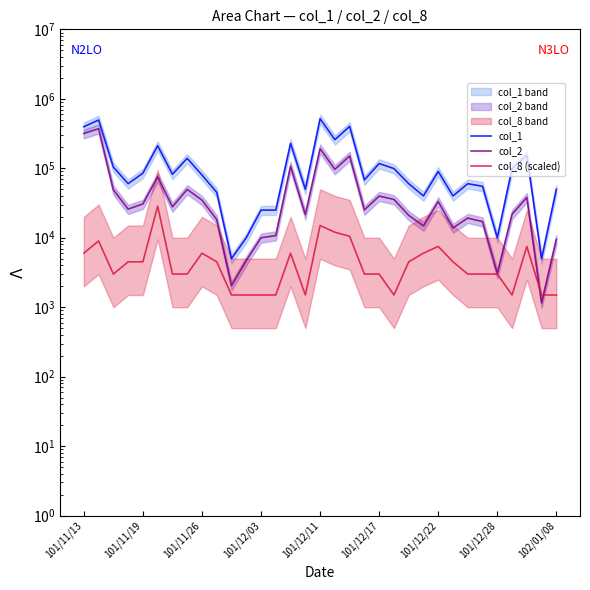

How many lines are shown in the chart?

3